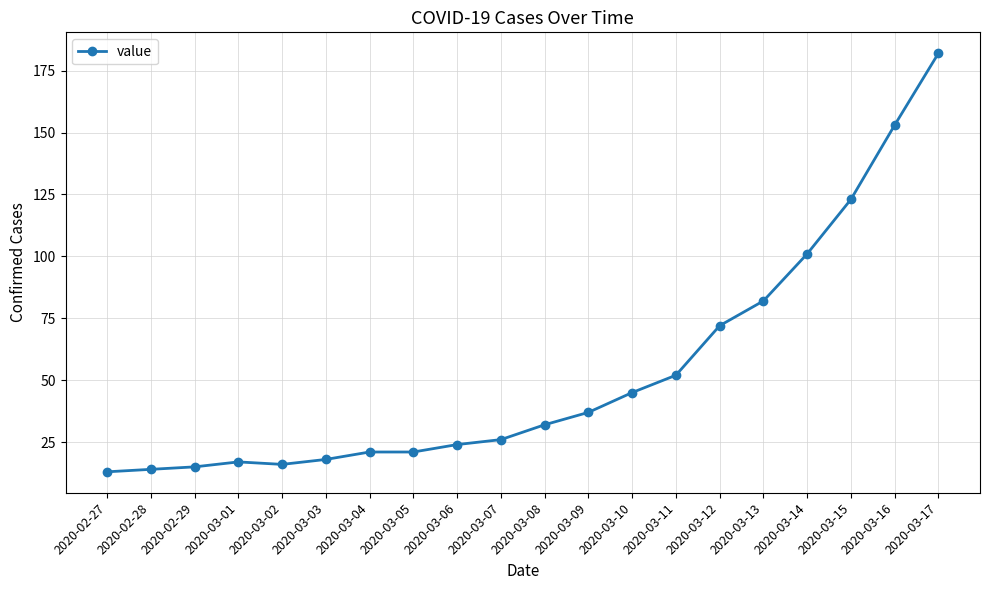

The value at 2020-02-29 is 15. True or false?

True